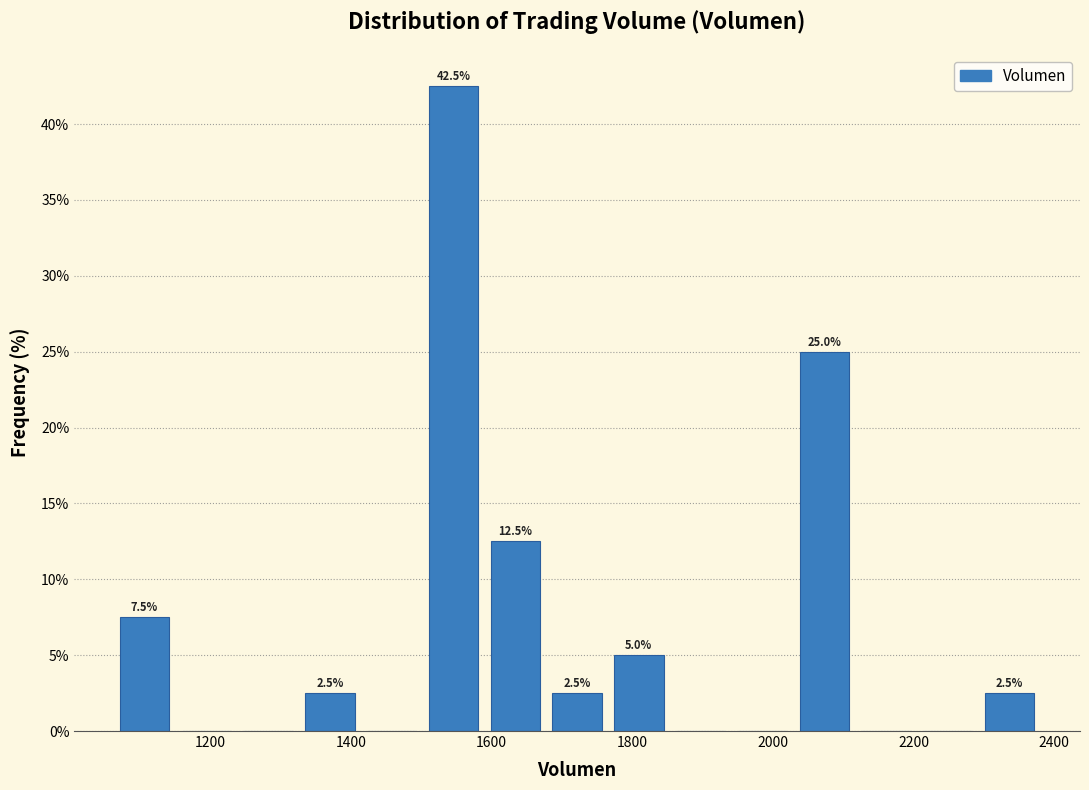

Which range on the x-axis has the tallest bar?

1500 to 1580